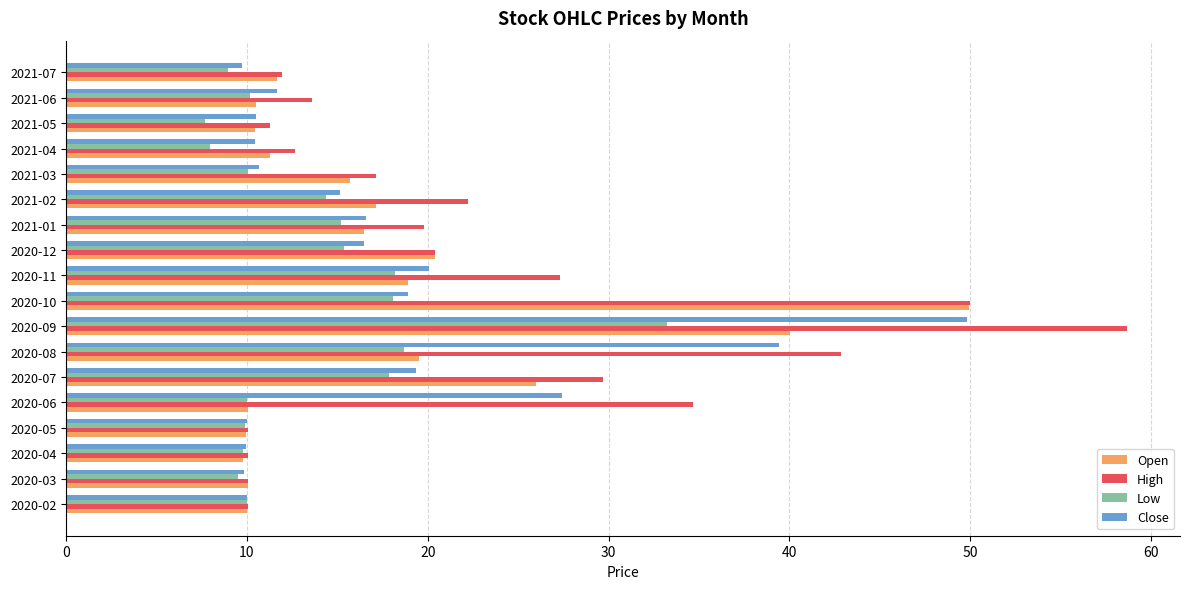

What are all the series names shown in the legend?

Open, High, Low, Close